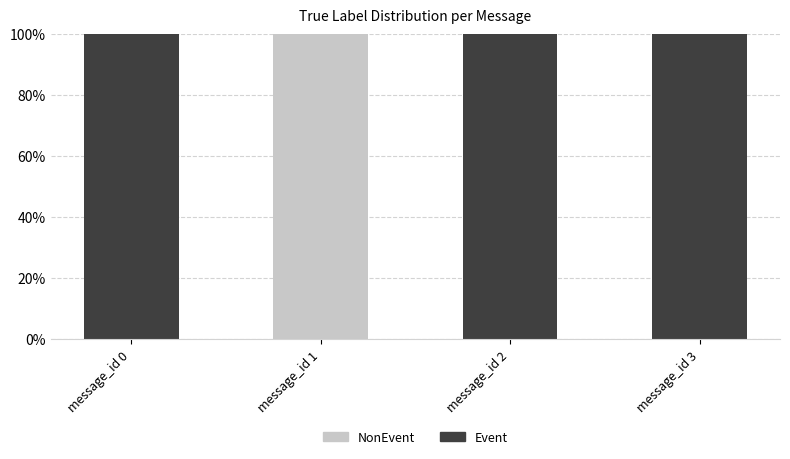

Does the chart contain stacked bars?

Yes